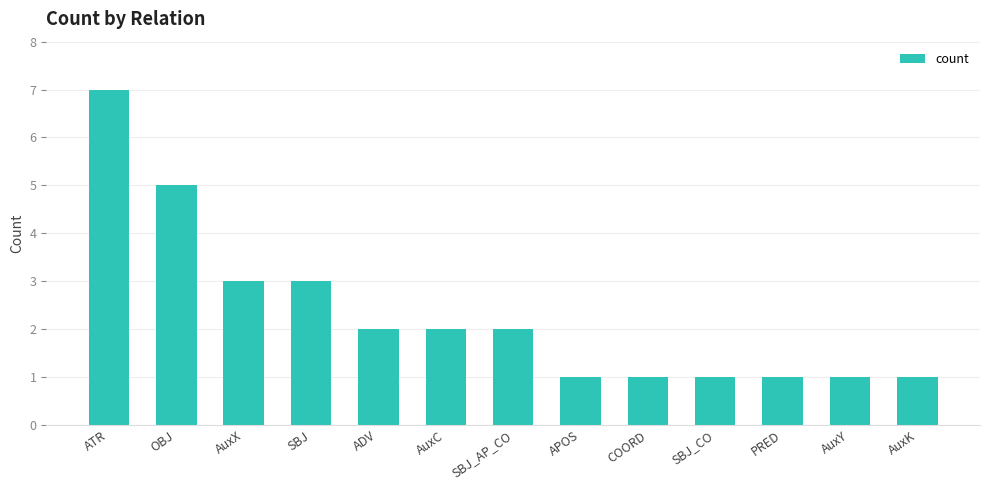

What is the maximum value shown in the chart?

7